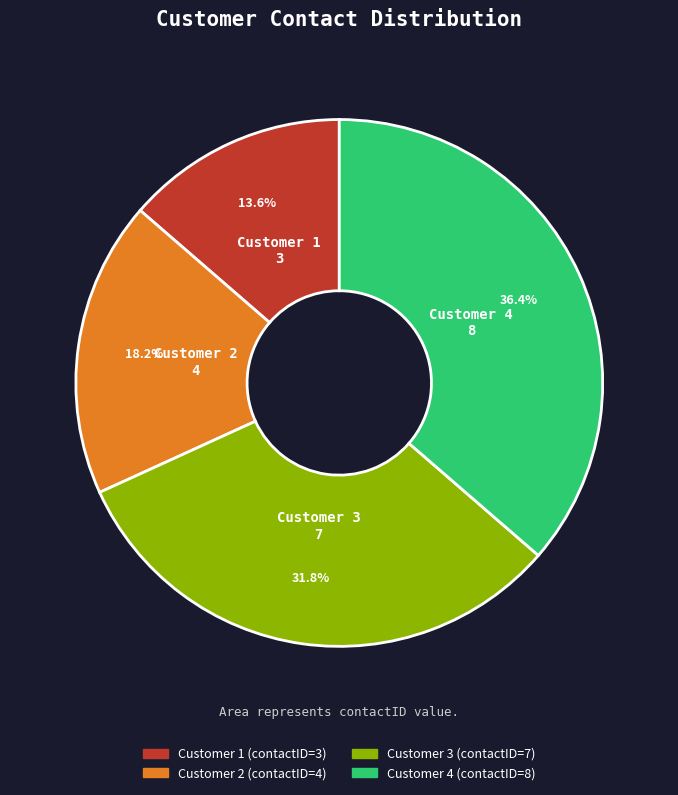

Is there any slice that represents more than half of the pie?

No